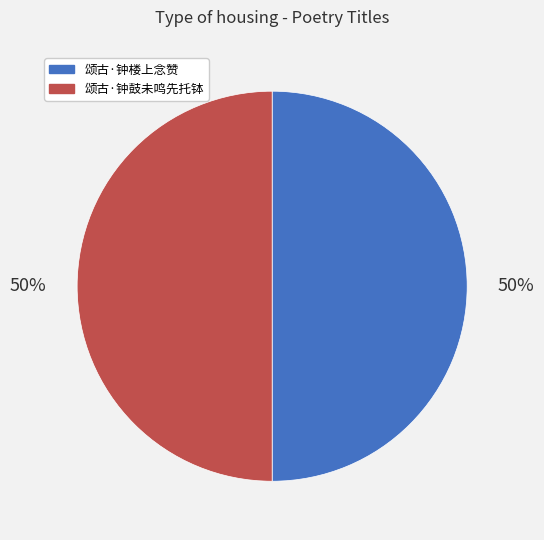

What is the ratio of the value at 颂古·钟楼上念赞 to the value at 颂古·钟鼓未鸣先托钵?

1.0